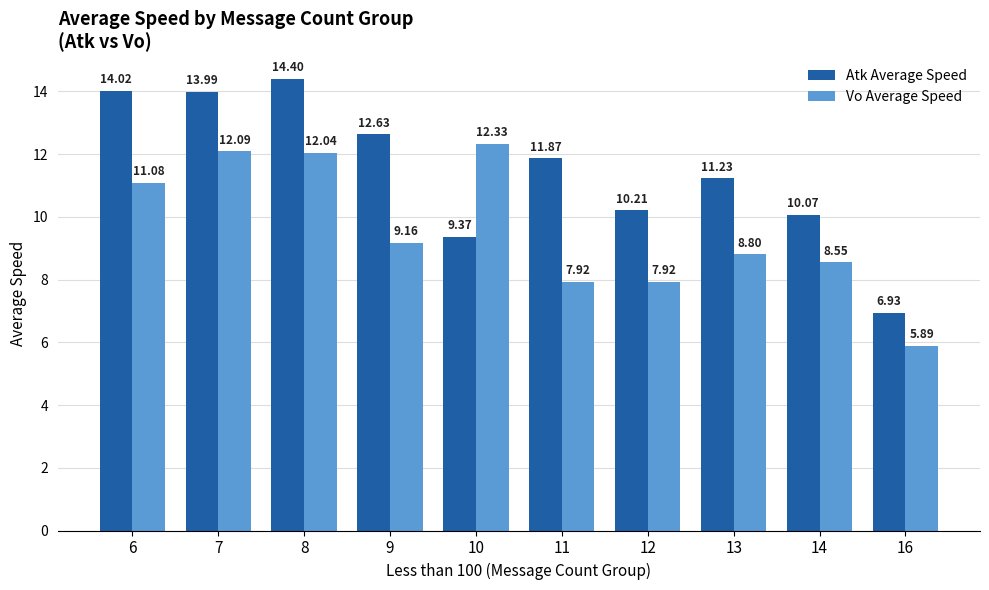

Which series changed the most between 13 and 14?

Atk Average Speed